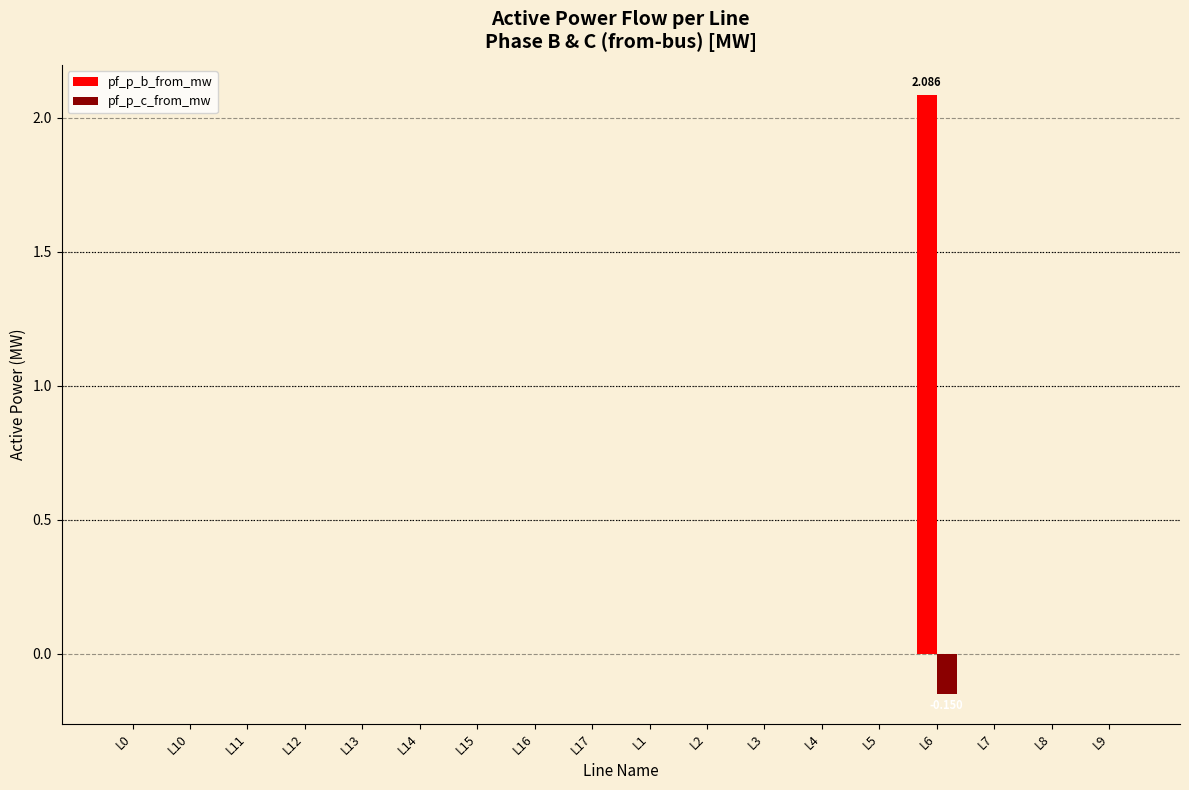

Which series has the largest total across all categories?

pf_p_b_from_mw